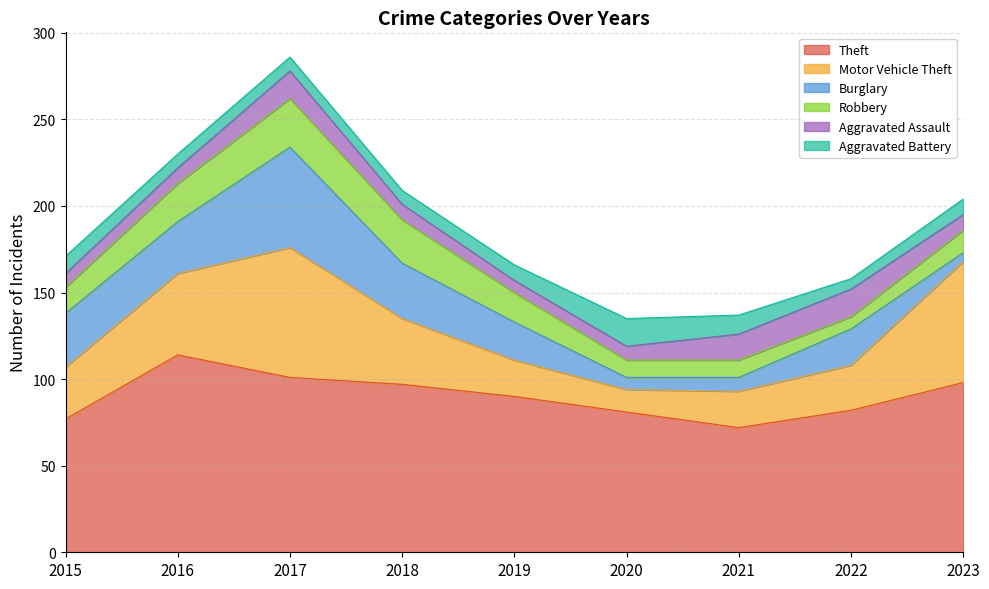

Which series changed the most between 2016 and 2017?

Motor Vehicle Theft